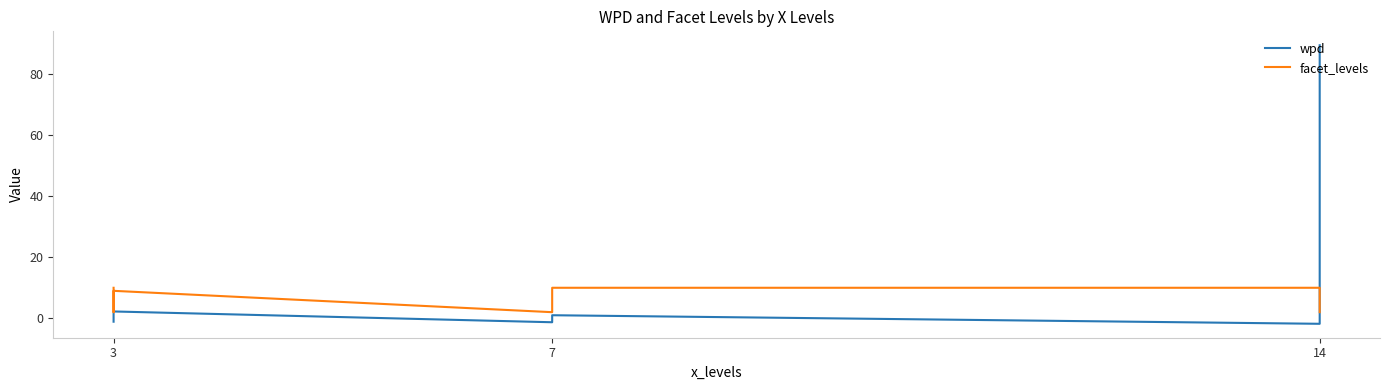

True or false: wpd and facet_levels cross at least once.

True